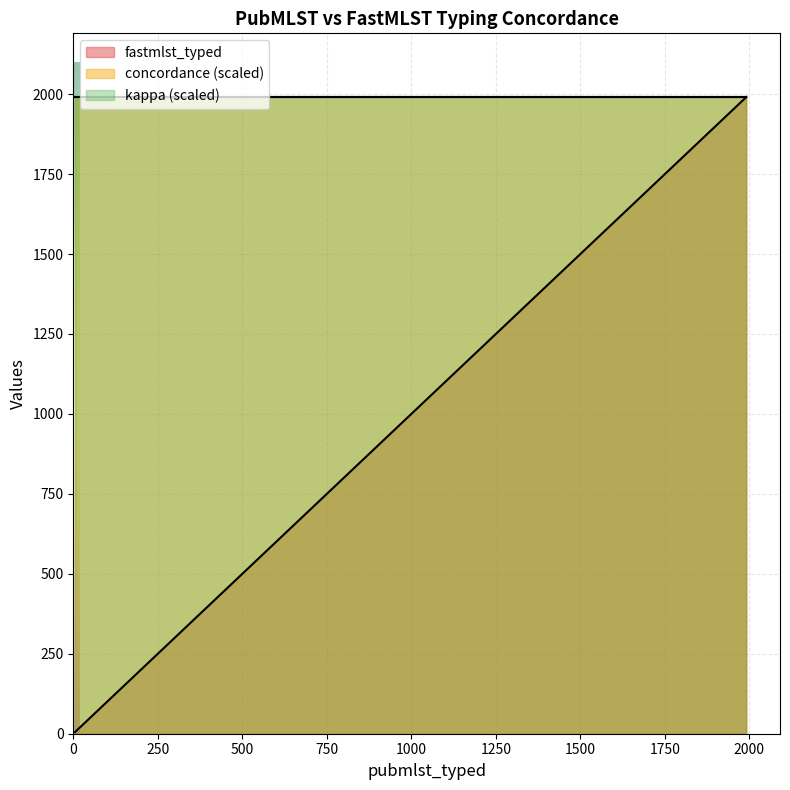

How many values in the fastmlst_typed series exceed 85?

9